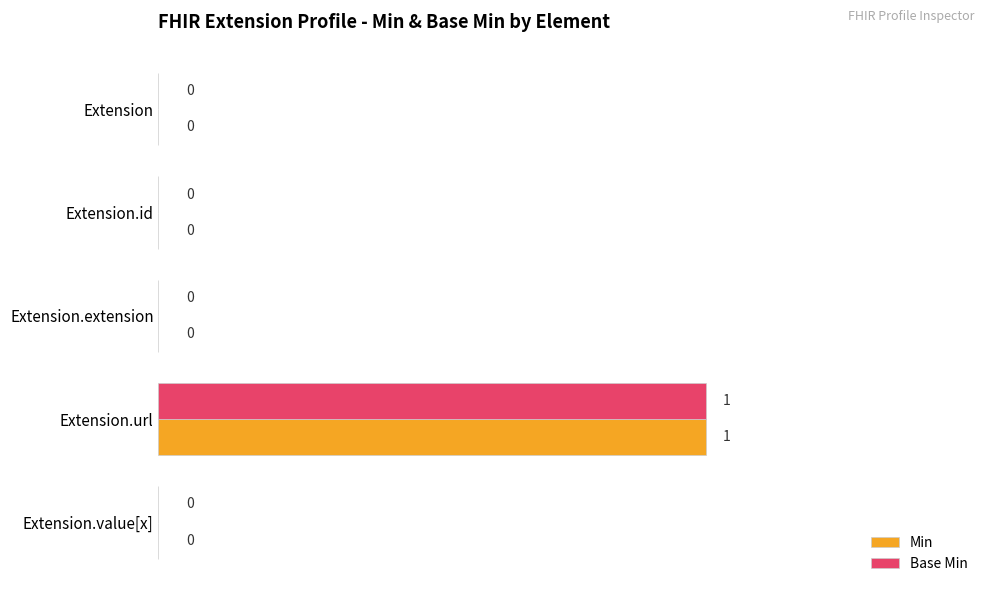

Which category has the highest value across all series?

Extension.url